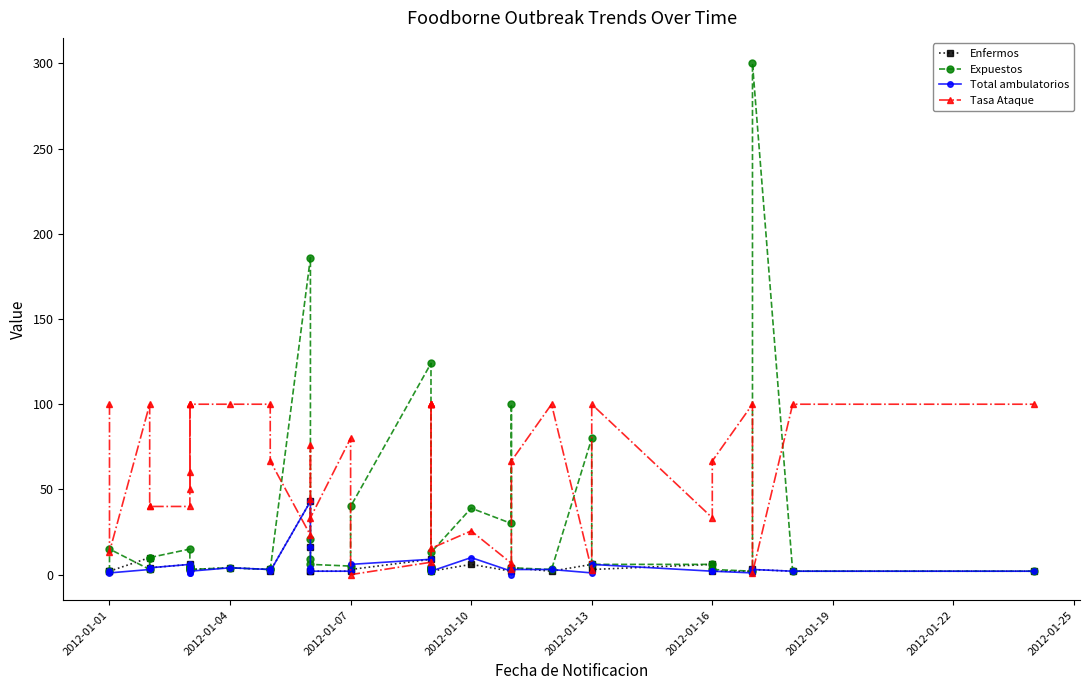

Reading left to right, transcribe all the data shown in this chart.

Enfermos: 2.0	2.0	10.0	3.0	4.0	6.0	3.0	4.0	4.0	4.0	3.0	4.0	3.0	2.0	43.0	16.0	2.0	2.0	2.0	3.0	9.0	3.0	4.0	3.0	4.0	4.0	2.0	6.0	2.0	4.0	4.0	2.0	6.0	3.0	6.0	2.0	2.0	3.0	2.0	2.0
Expuestos: 2.0	15.0	3.0	10.0	10.0	15.0	5.0	4.0	4.0	4.0	3.0	4.0	3.0	3.0	186.0	21.0	9.0	6.0	5.0	40.0	124.0	3.0	4.0	2.0	4.0	3.0	13.0	39.0	30.0	100.0	4.0	3.0	80.0	6.0	6.0	3.0	2.0	300.0	2.0	2.0
Total ambulatorios: 2.0	1.0	3.0	4.0	4.0	6.0	1.0	4.0	4.0	1.0	2.0	4.0	3.0	2.0	43.0	16.0	4.0	2.0	2.0	6.0	9.0	3.0	4.0	3.0	4.0	2.0	2.0	10.0	2.0	0.0	3.0	3.0	1.0	6.0	2.0	2.0	1.0	3.0	2.0	2.0
Tasa Ataque: 100.0	13.3	100.0	40.0	40.0	40.0	60.0	100.0	100.0	50.0	100.0	100.0	100.0	66.7	23.1	76.2	44.4	33.3	80.0	0.0	7.3	100.0	100.0	100.0	100.0	100.0	15.4	25.6	6.7	3.0	66.7	100.0	2.5	100.0	33.3	66.7	100.0	1.0	100.0	100.0